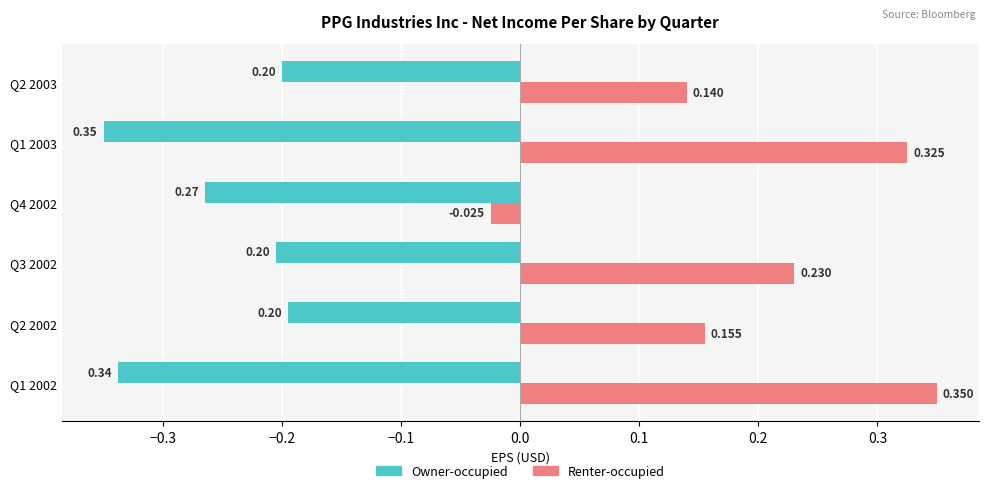

List the series in order of their peak value, highest first.

Renter-occupied, Owner-occupied